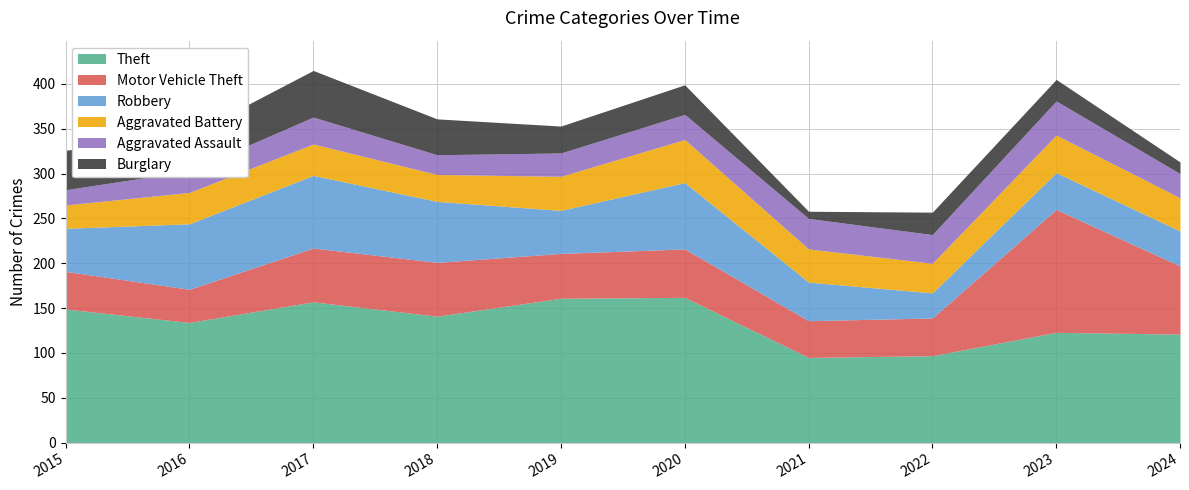

The value of Aggravated Battery at 2016 is 35. True or false?

True